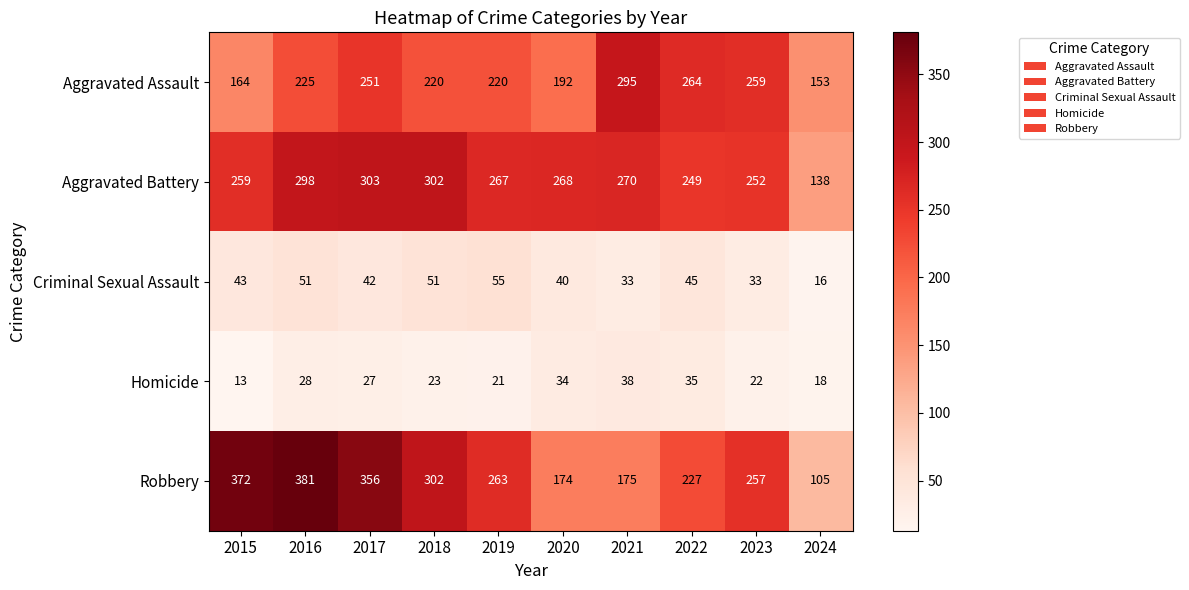

What is the approximate value of Criminal Sexual Assault at 2019?

55